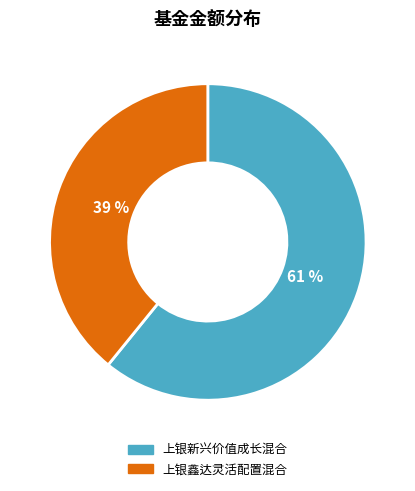

Combined, do 上银新兴价值成长混合 and 上银鑫达灵活配置混合 account for over 50%?

Yes